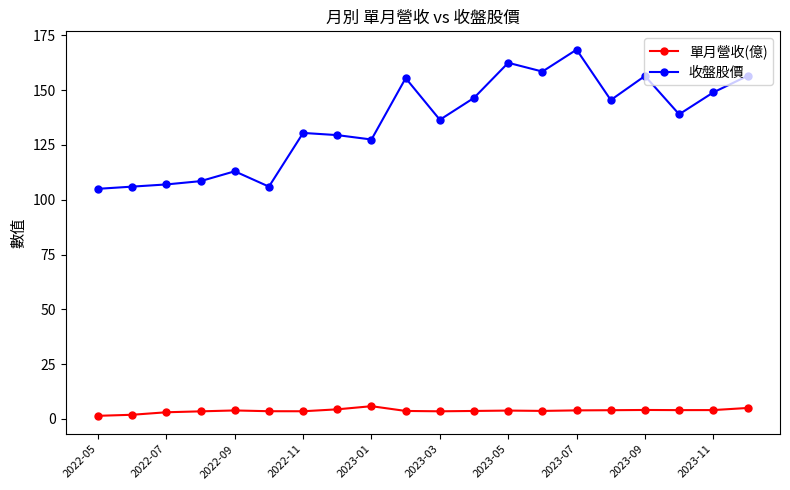

What is the value of the 收盤股價 point at the 13th from the left?

162.5